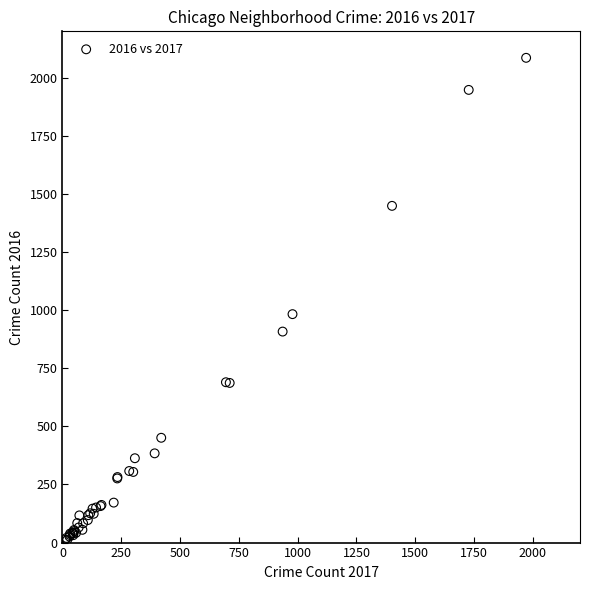

What Y value in the scatter plot is closest to 1048?

983